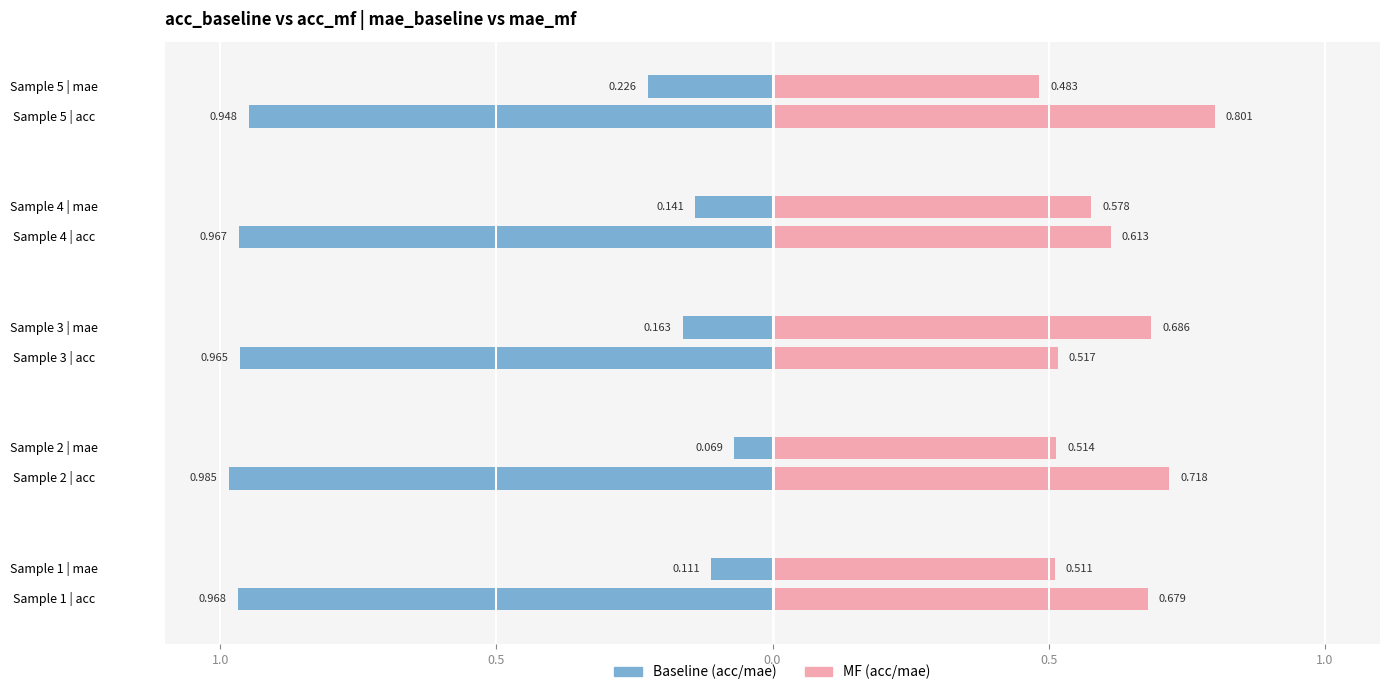

What is the value of the mae_mf bar at the 5th from the left?

0.5